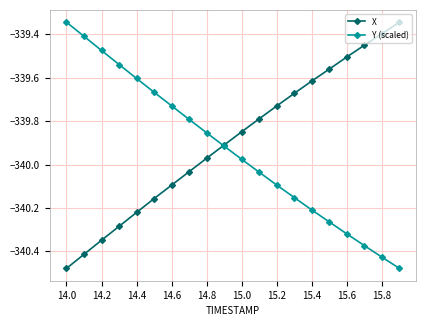

Which series has the largest total across all categories?

X